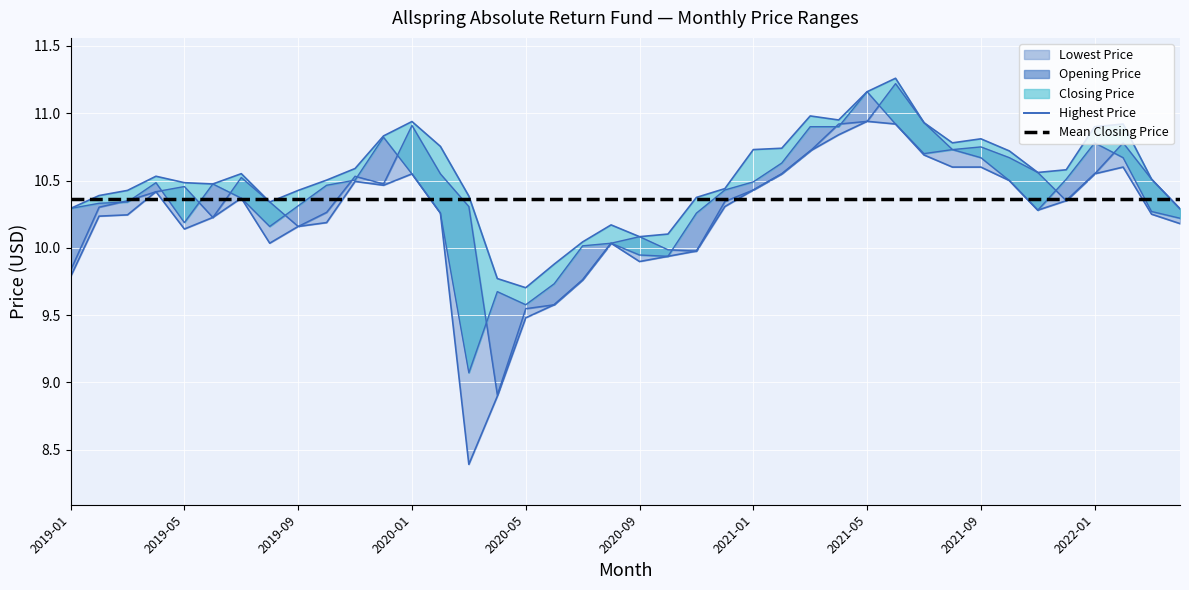

What is the approximate value of Mean Closing Price at 11?

10.4